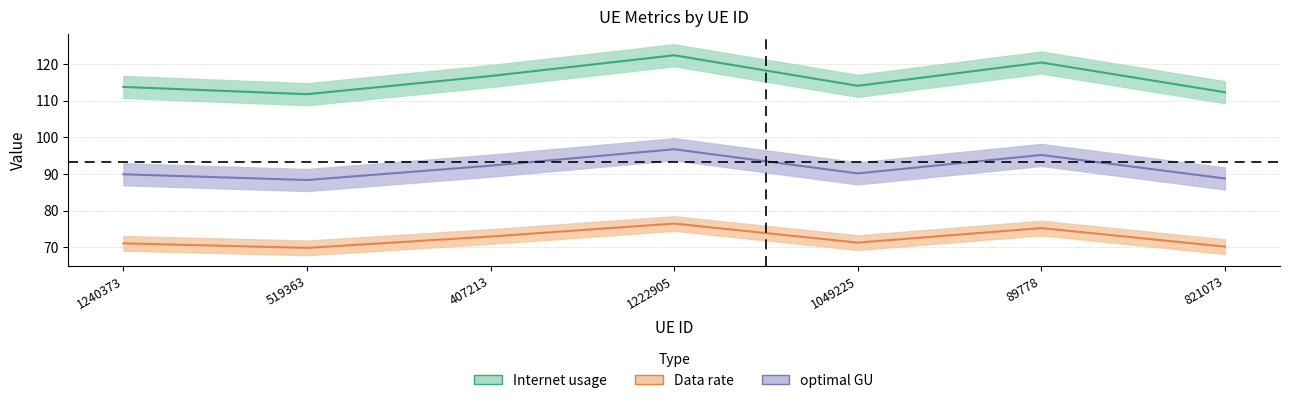

How many interior local peaks does the Internet usage series have?

2